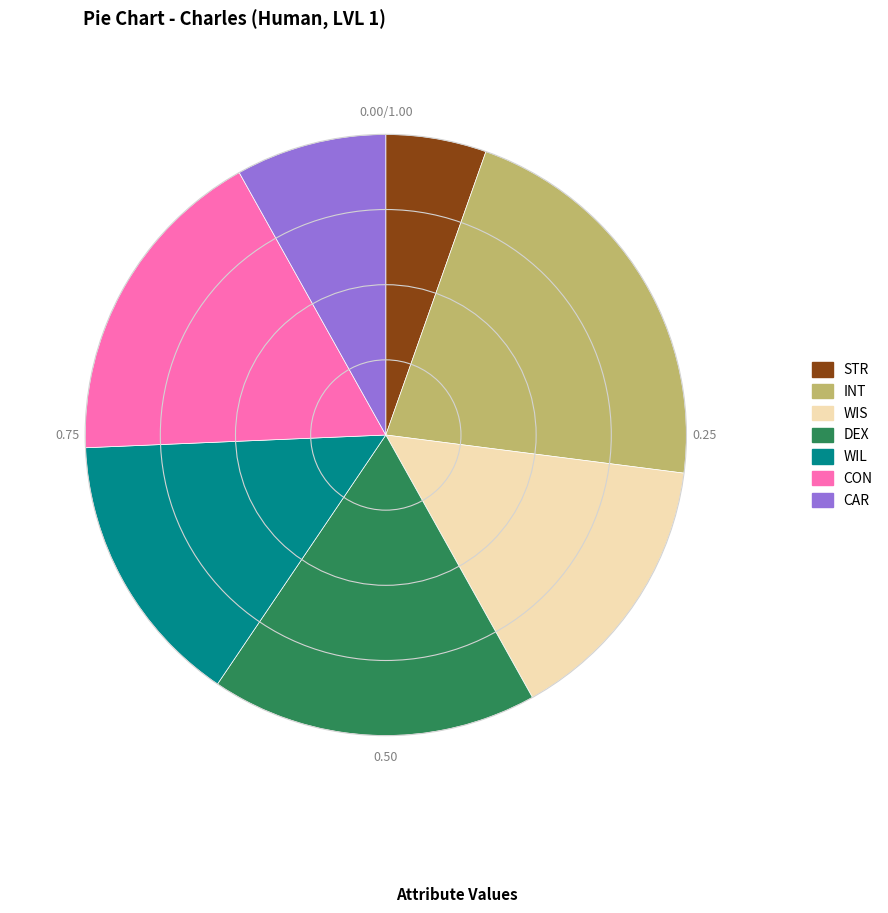

Which category has the biggest portion of the pie?

INT